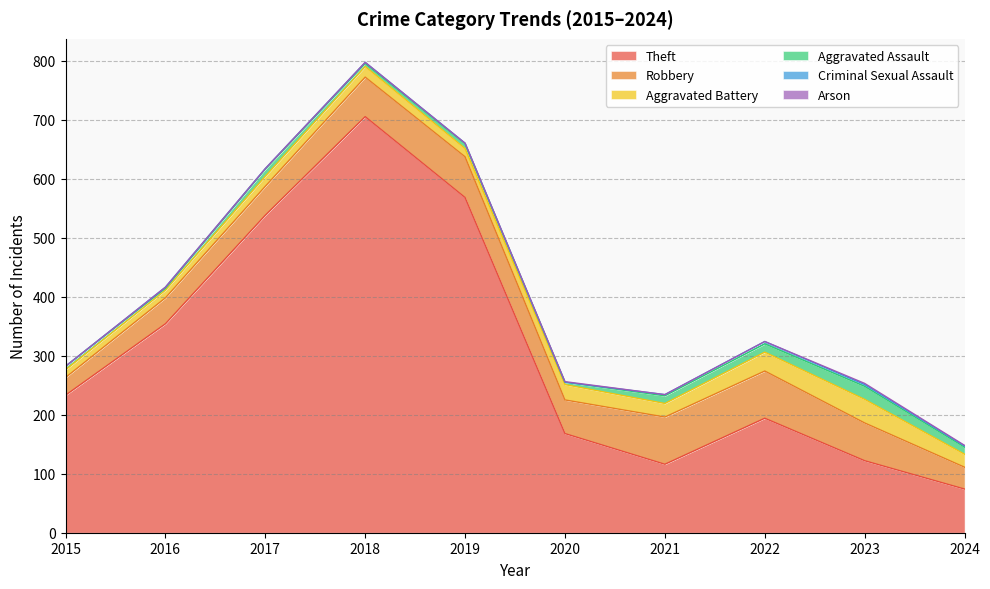

At which label does Theft reach its peak?

2018